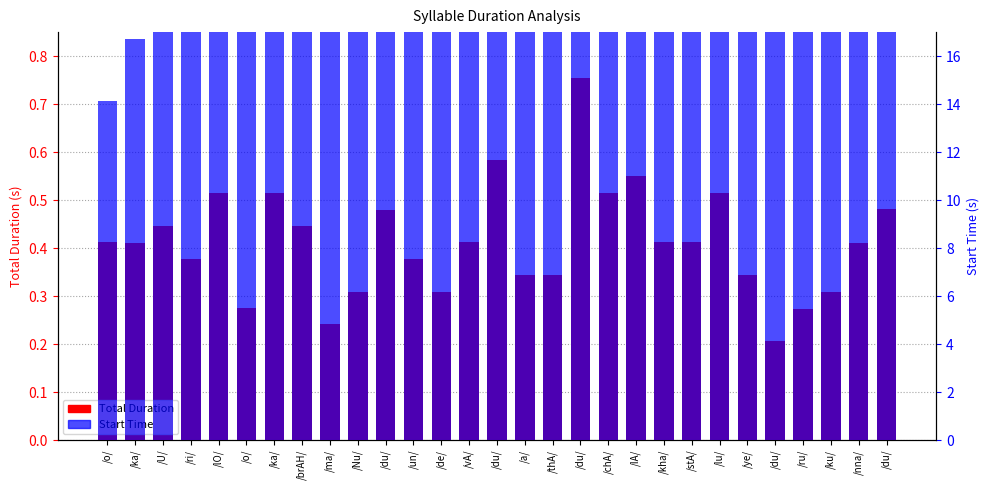

What is the difference between the second highest and minimum values in the Start Time (scaled) series?

83.3